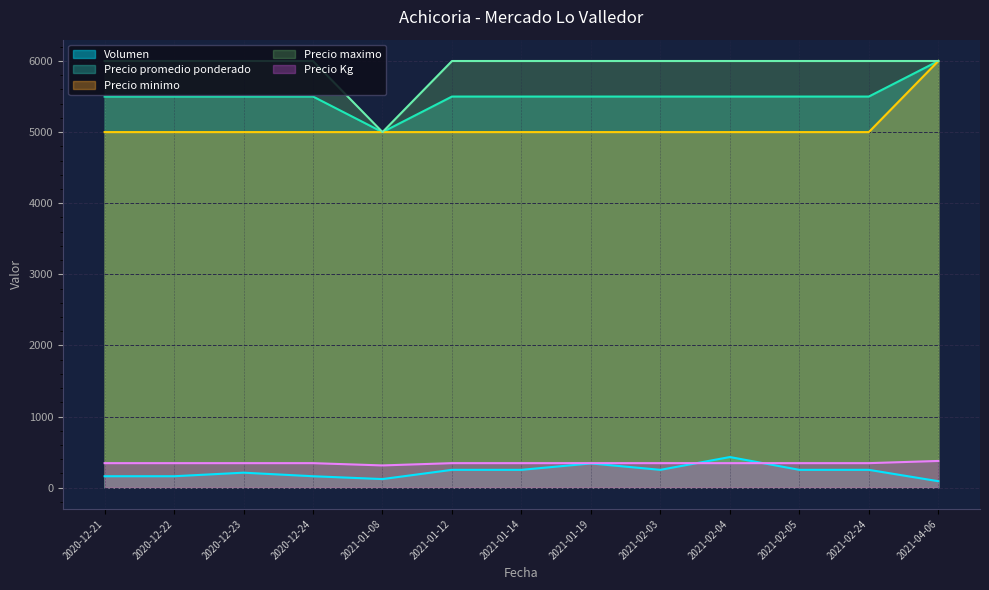

What is the label of the 7th point from the right?

2021-01-14